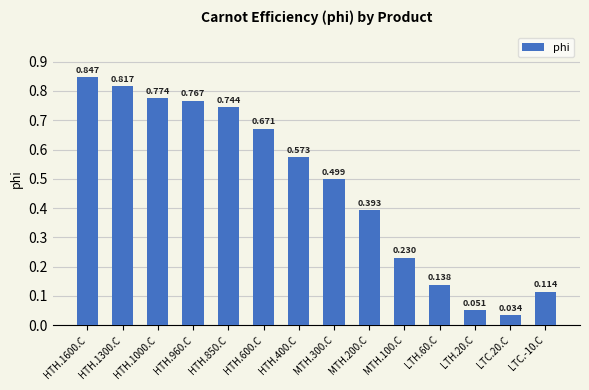

Are the bars grouped side by side (vs. stacked)?

No